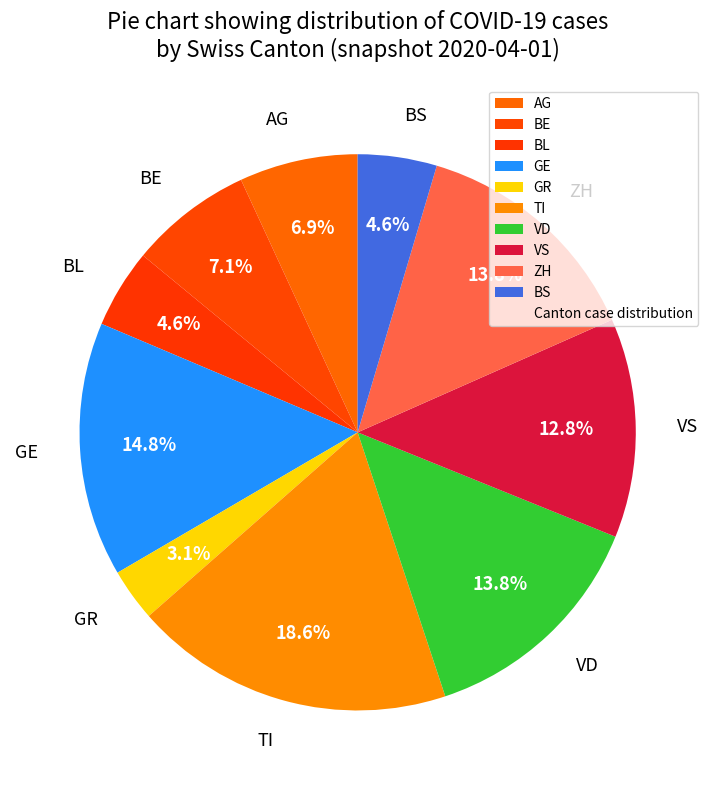

Is there a majority slice in this chart?

No